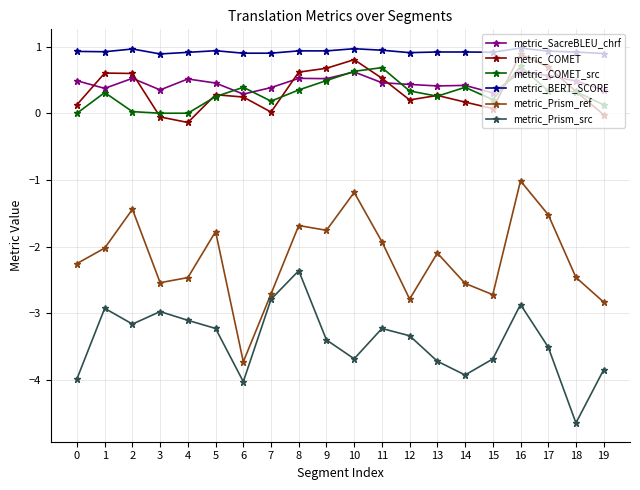

Count the number of categories in the chart.

20